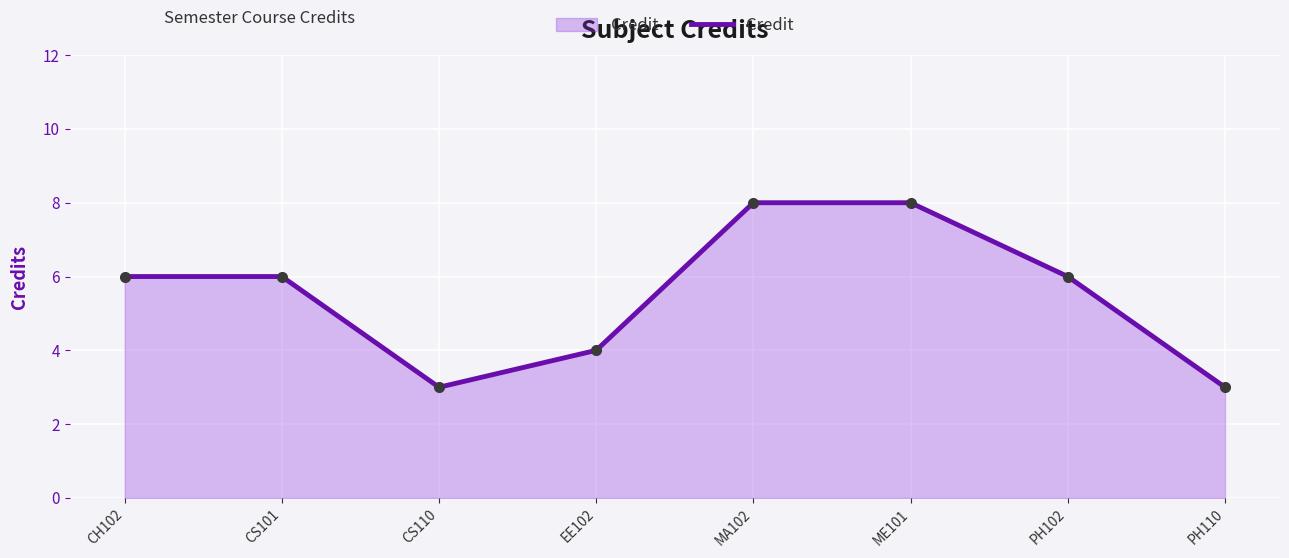

Between PH102 and MA102, which is larger?

MA102